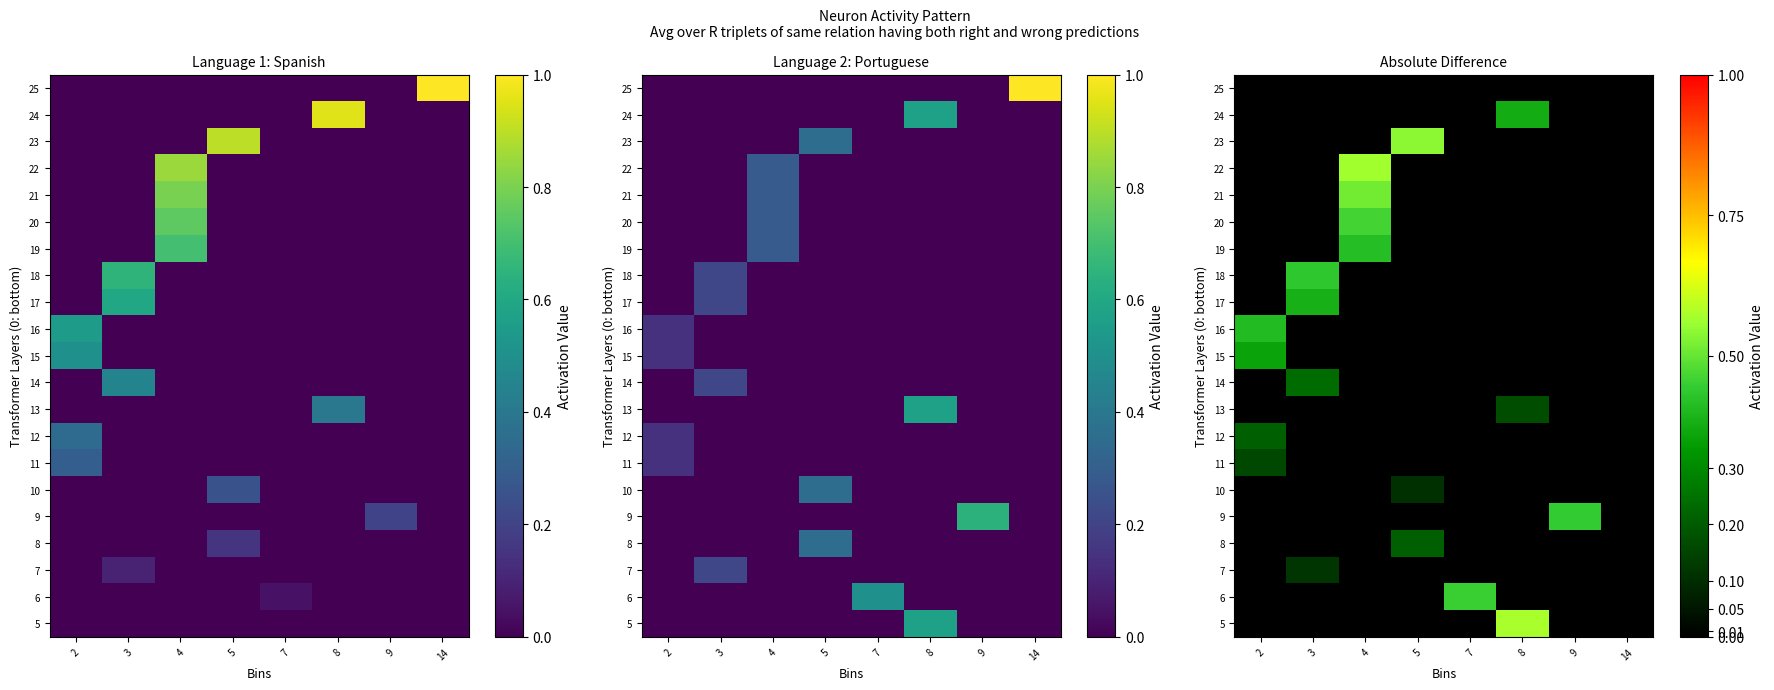

The value of 9 at 8 is 0.0. True or false?

True